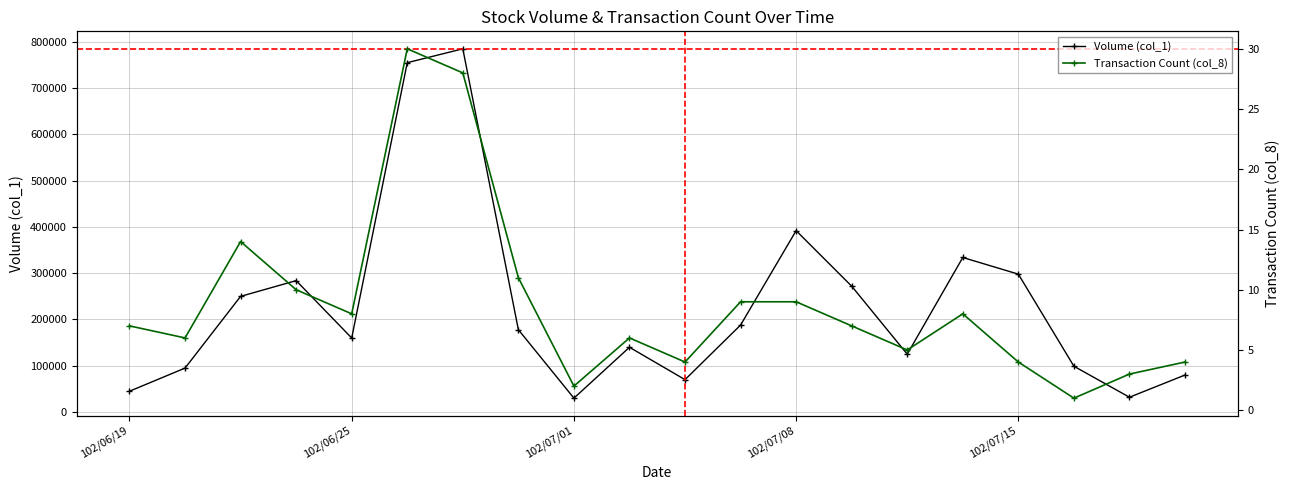

Which series has the largest range (max minus min)?

Volume (col_1)